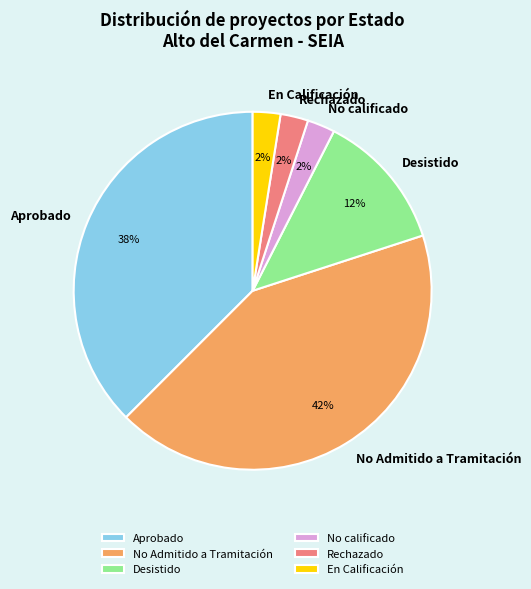

Which category has the biggest portion of the pie?

No Admitido a Tramitación